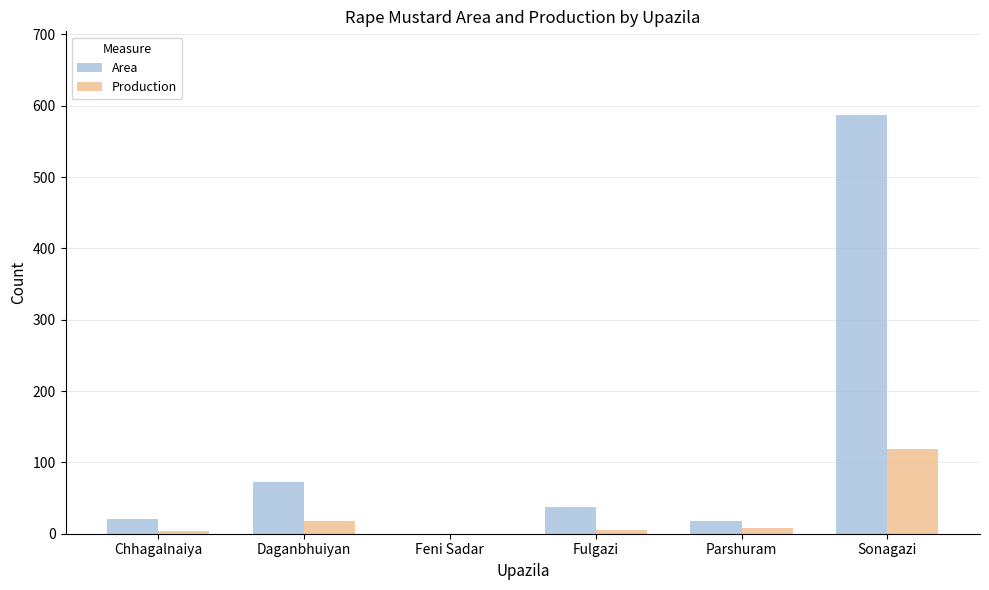

True or false: Area has a value of 73 at Daganbhuiyan.

True